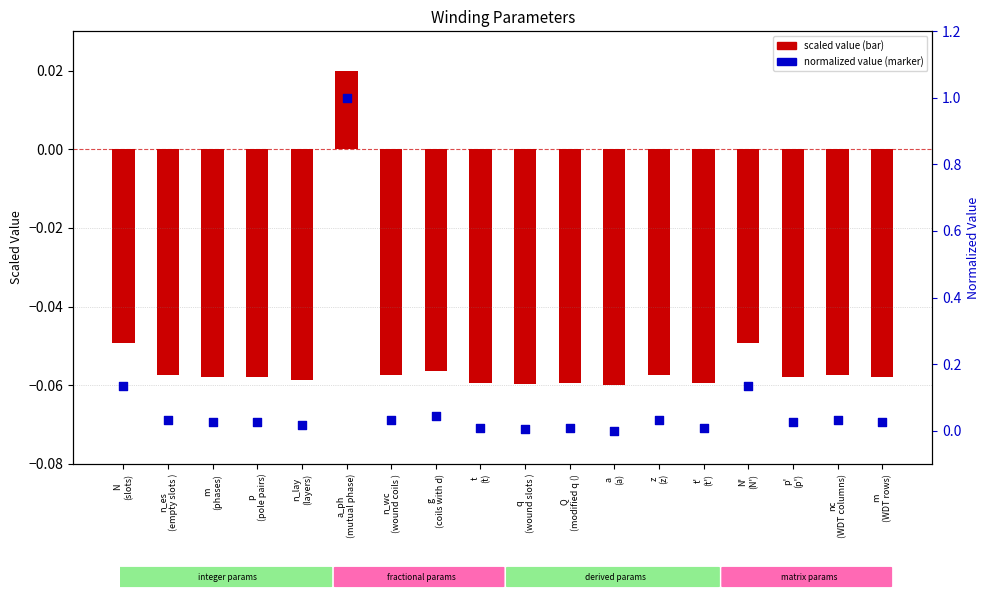

Which series has the largest total across all categories?

normalized value